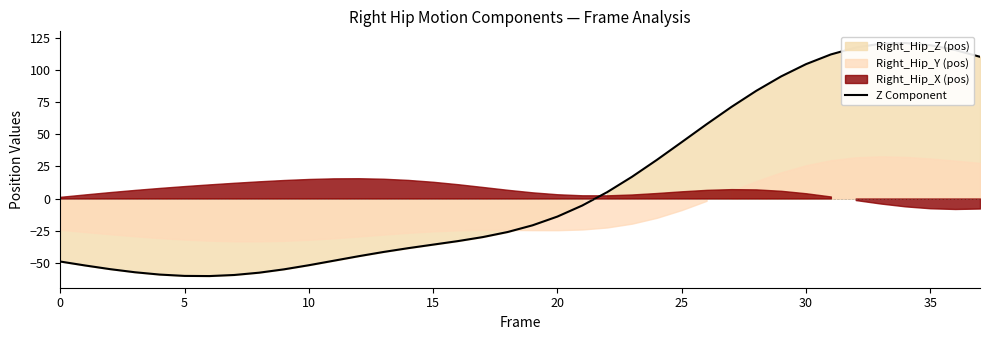

How many lines are shown in the chart?

1